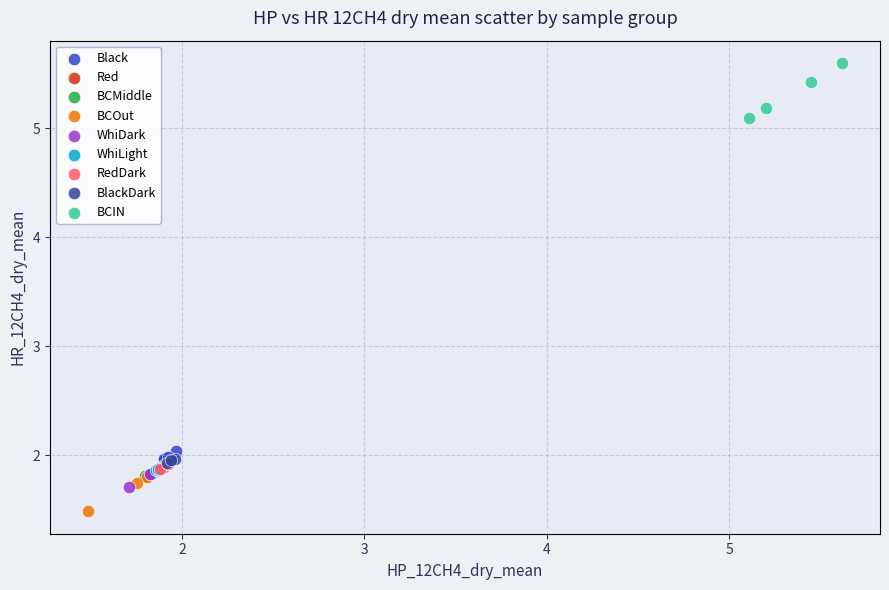

Which series has the widest spread of Y values?

BCIN